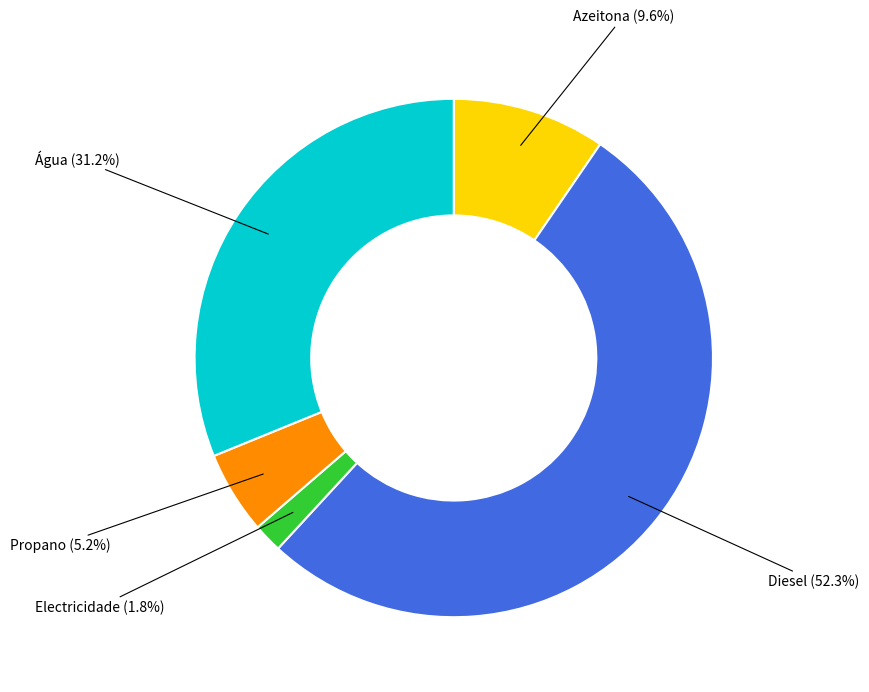

Is there any slice that represents more than half of the pie?

Yes